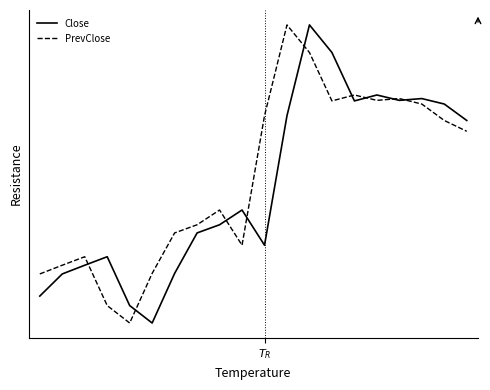

What are all the series names shown in the legend?

Close, PrevClose